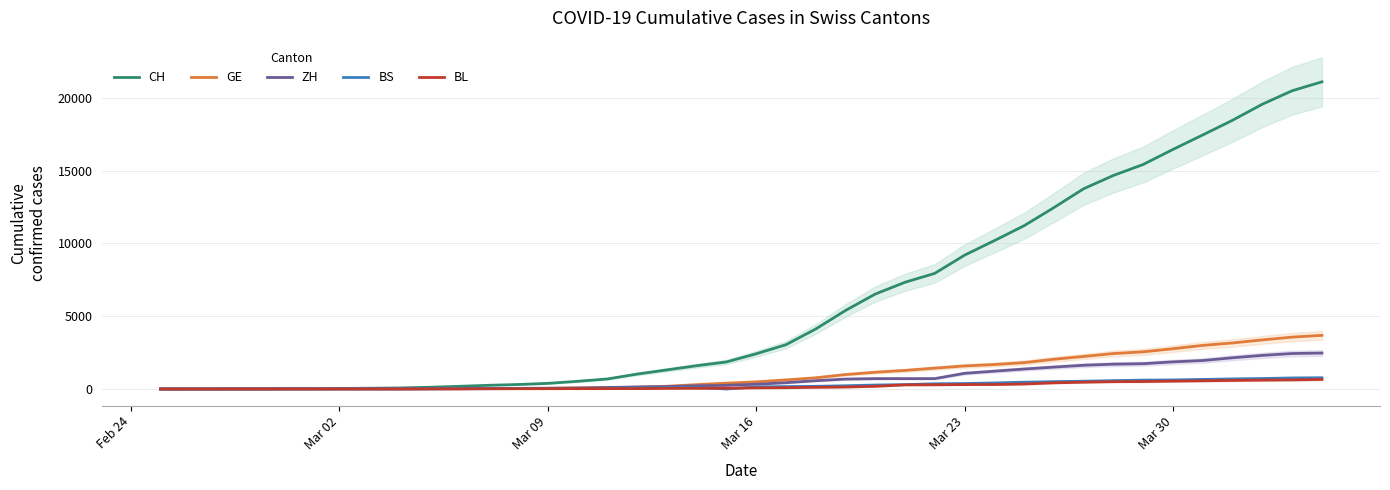

What is the value of the ZH point at the 29th from the left?

1224